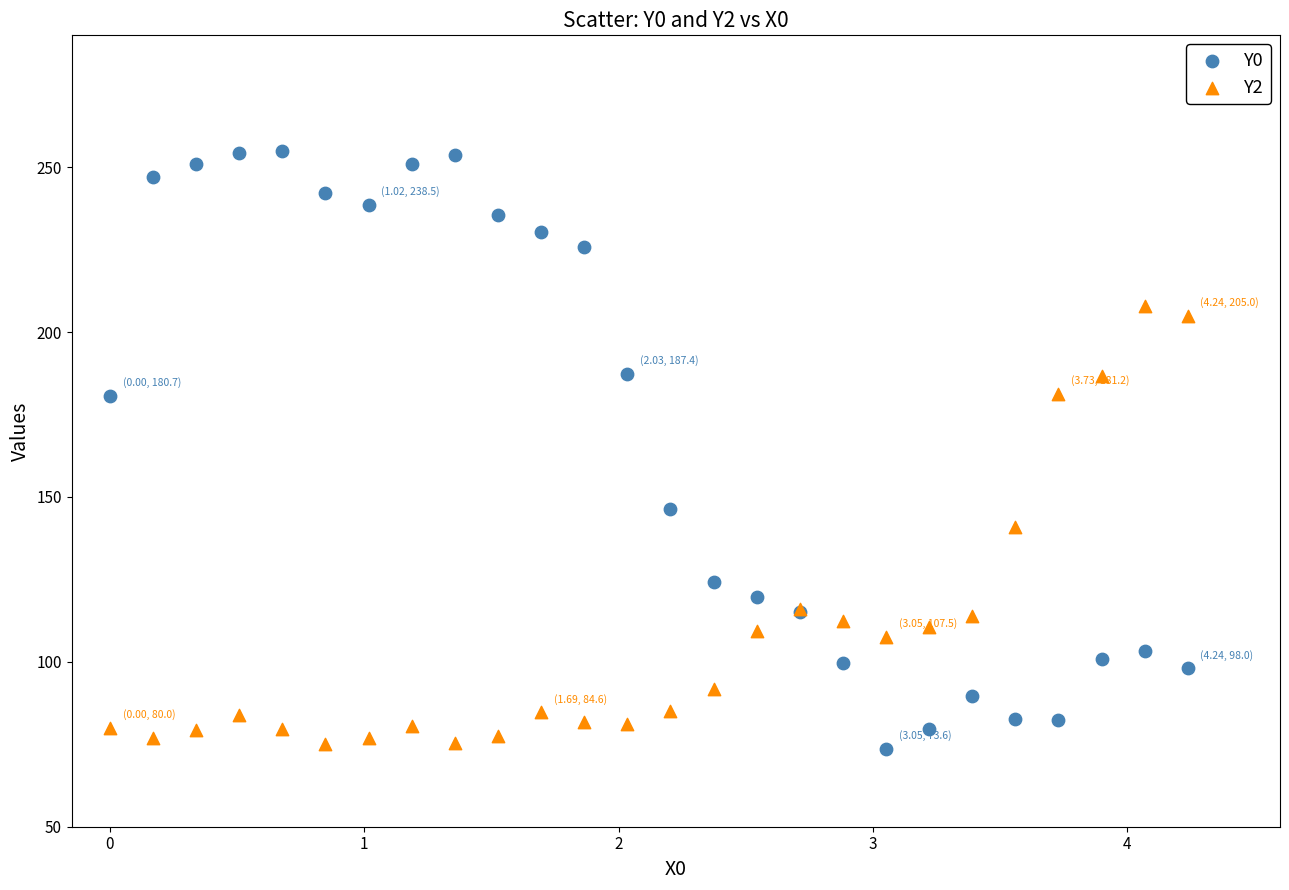

Which series reaches the maximum Y coordinate?

Y0